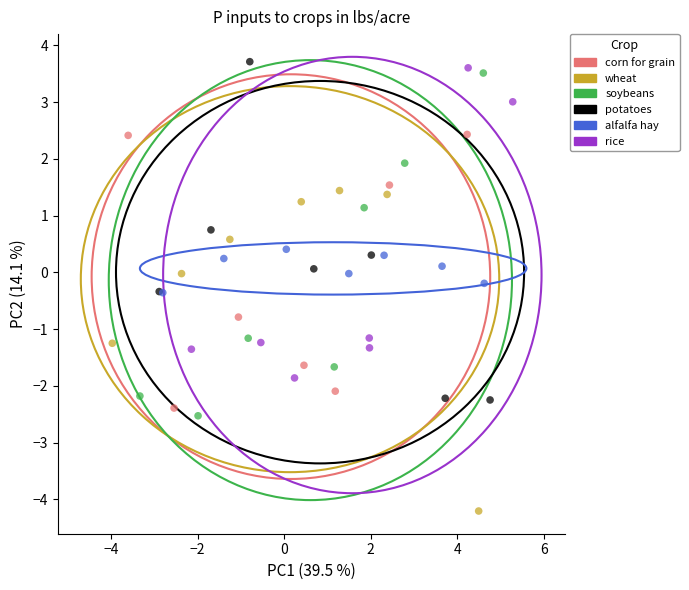

Which series reaches the minimum Y coordinate?

wheat